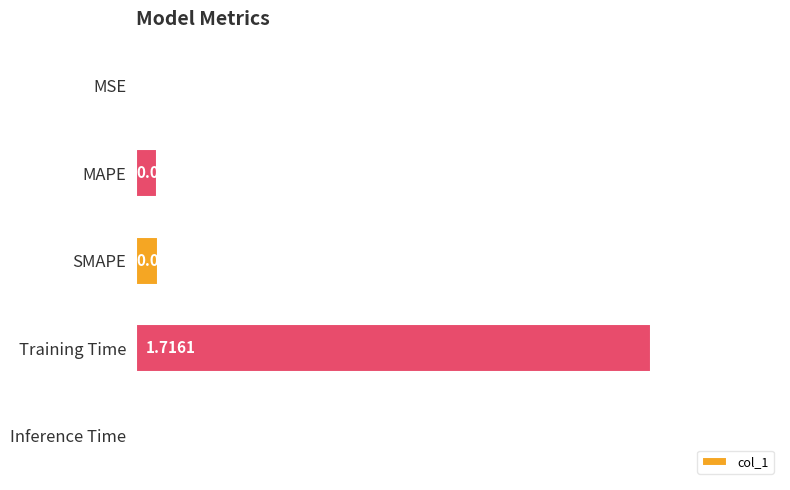

Where is the data nearest to the value 0?

MSE